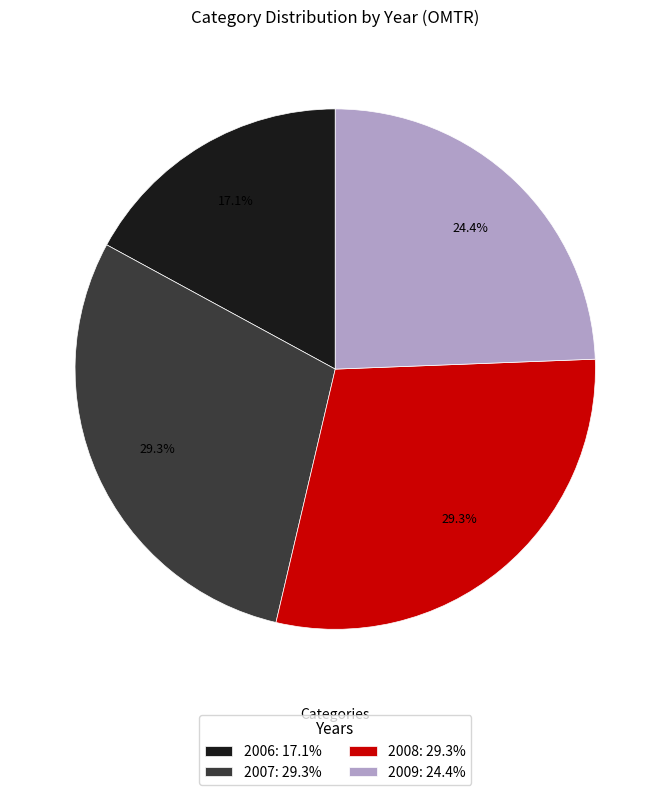

To the nearest percent, what is the combined percentage of 2006 and 2009?

41%